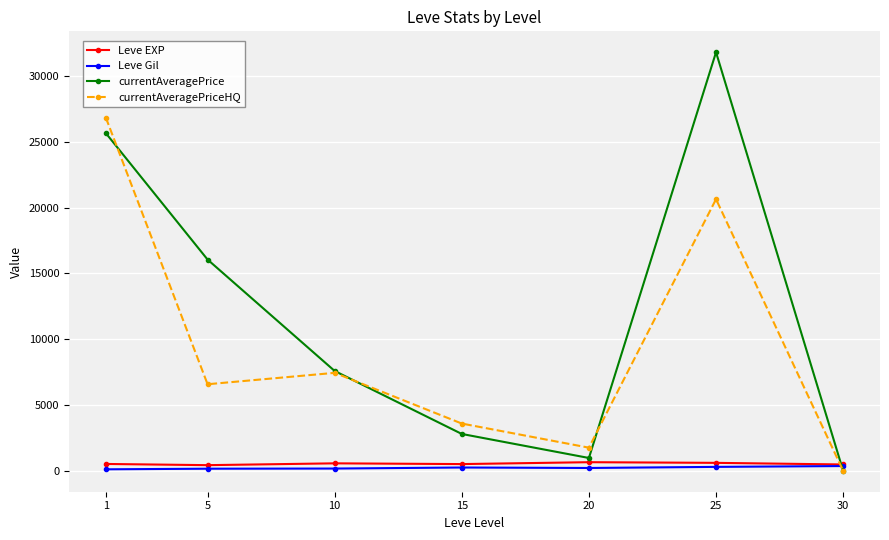

What is the total value across all series at 10?

15761.7